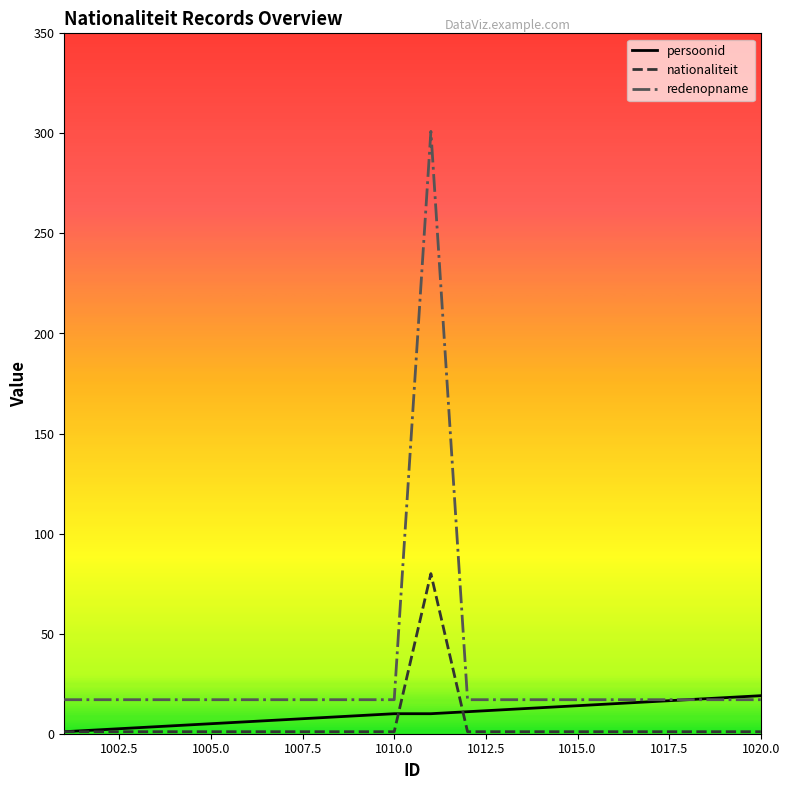

At how many categories does at least one series exceed 121?

1